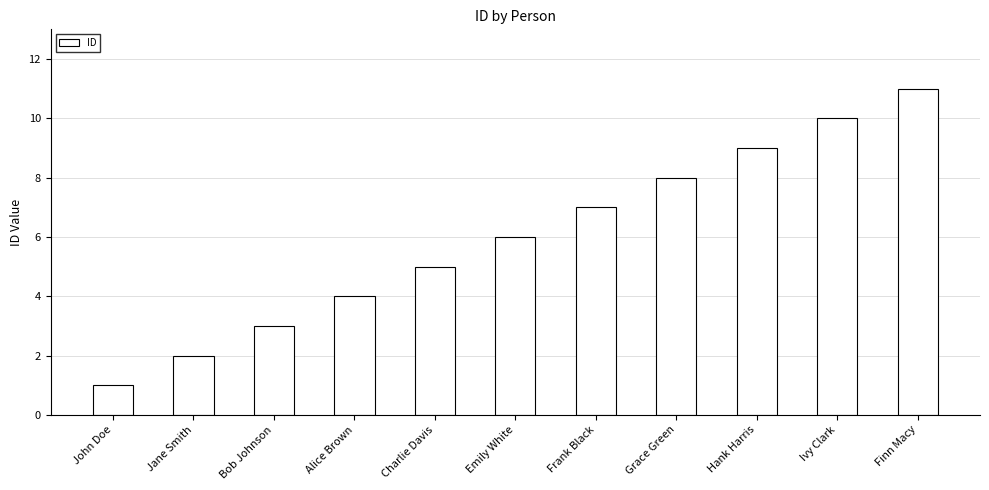

Count the number of categories in the chart.

11